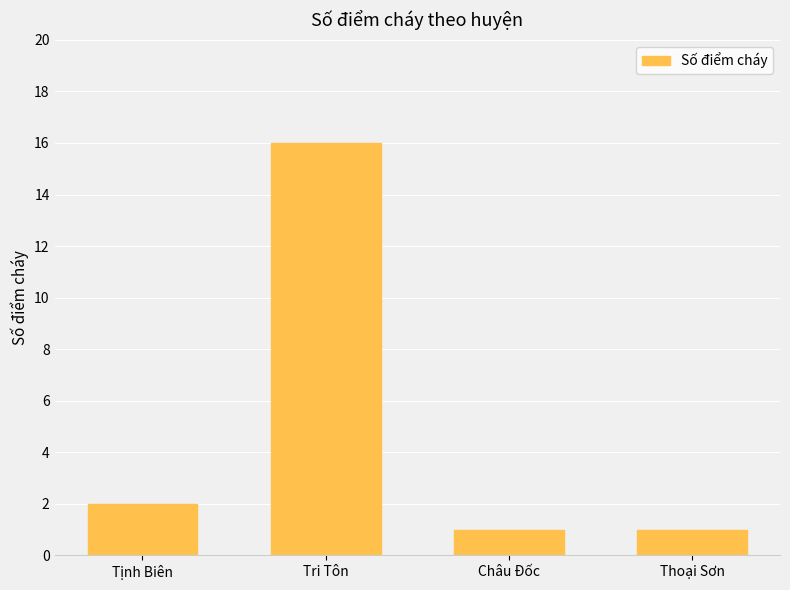

What is the minimum value shown in the chart?

1